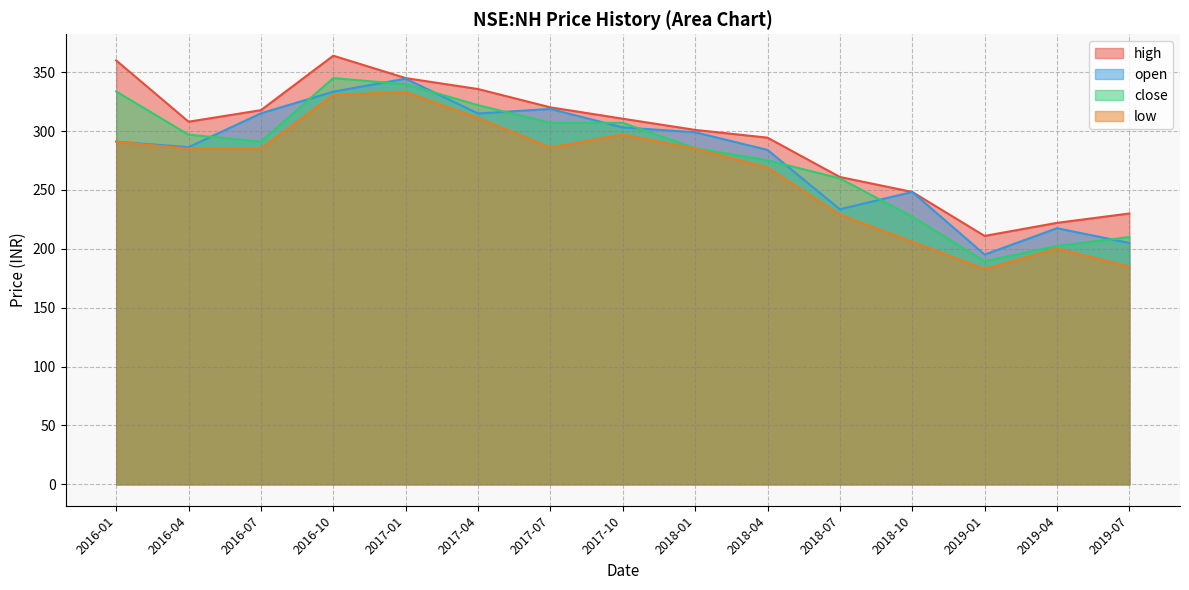

Which series changed the most between 2018-07 and 2018-10?

close